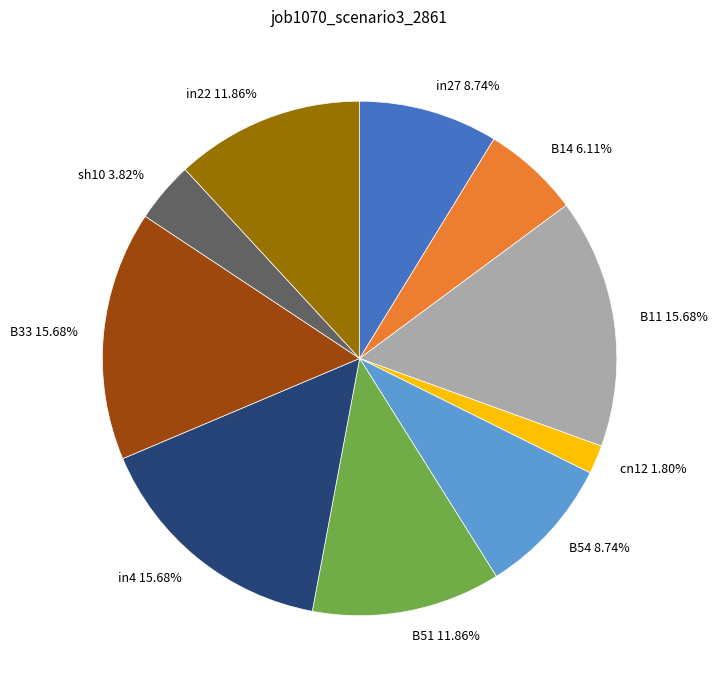

Is there any slice that represents more than half of the pie?

No